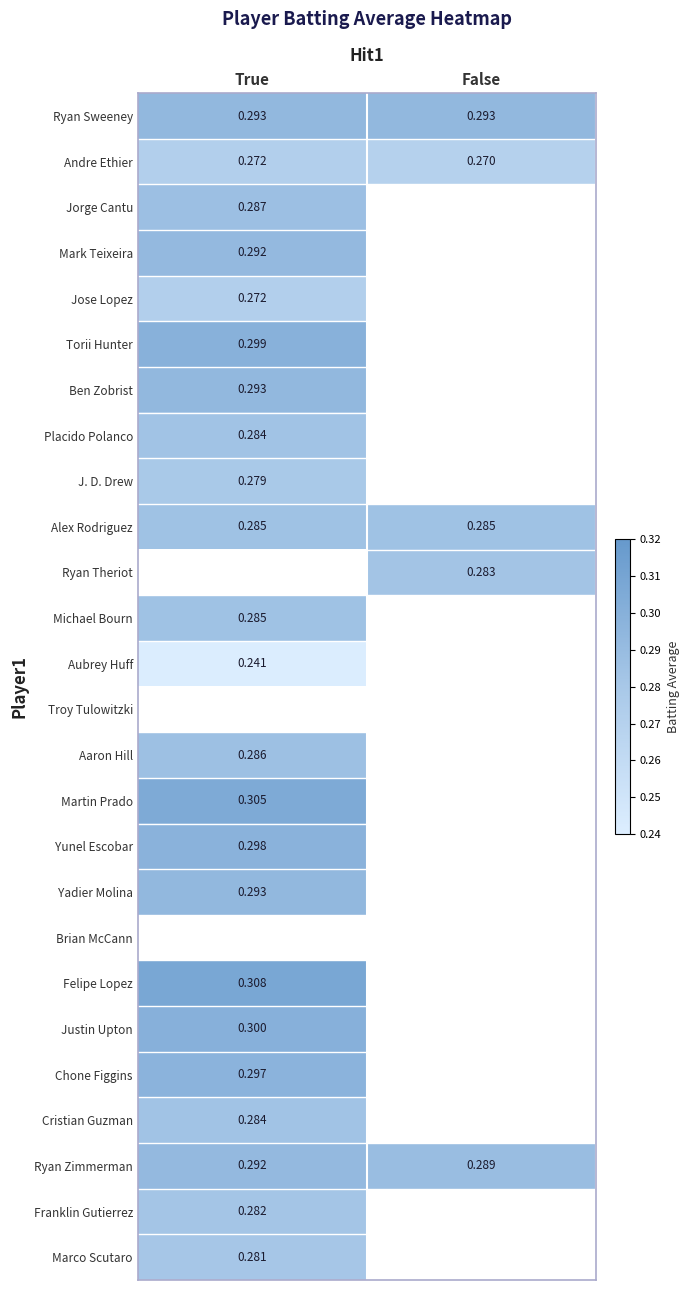

Is the value of Marco Scutaro at True greater than the value of Aaron Hill at True?

No